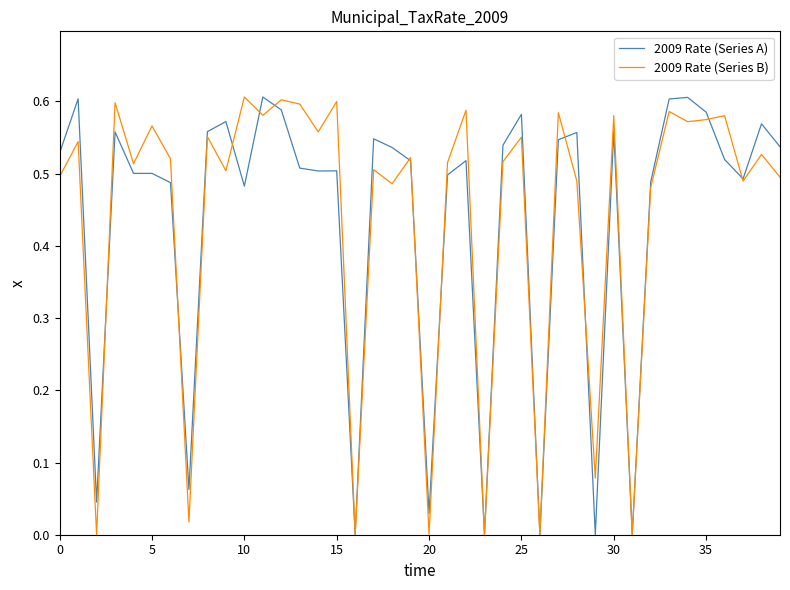

Reading left to right, transcribe all the data shown in this chart.

2009 Rate (Series A): 0.5	0.6	0.0	0.6	0.5	0.5	0.5	0.1	0.6	0.6	0.5	0.6	0.6	0.5	0.5	0.5	0.0	0.5	0.5	0.5	0.0	0.5	0.5	0.0	0.5	0.6	0.0	0.5	0.6	0.0	0.6	0.0	0.5	0.6	0.6	0.6	0.5	0.5	0.6	0.5
2009 Rate (Series B): 0.5	0.5	0.0	0.6	0.5	0.6	0.5	0.0	0.6	0.5	0.6	0.6	0.6	0.6	0.6	0.6	0.0	0.5	0.5	0.5	0.0	0.5	0.6	0.0	0.5	0.6	0.0	0.6	0.5	0.1	0.6	0.0	0.5	0.6	0.6	0.6	0.6	0.5	0.5	0.5